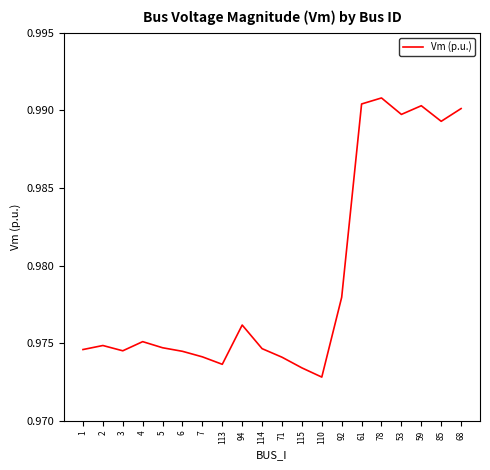

At which category does the data reach its first local peak?

2